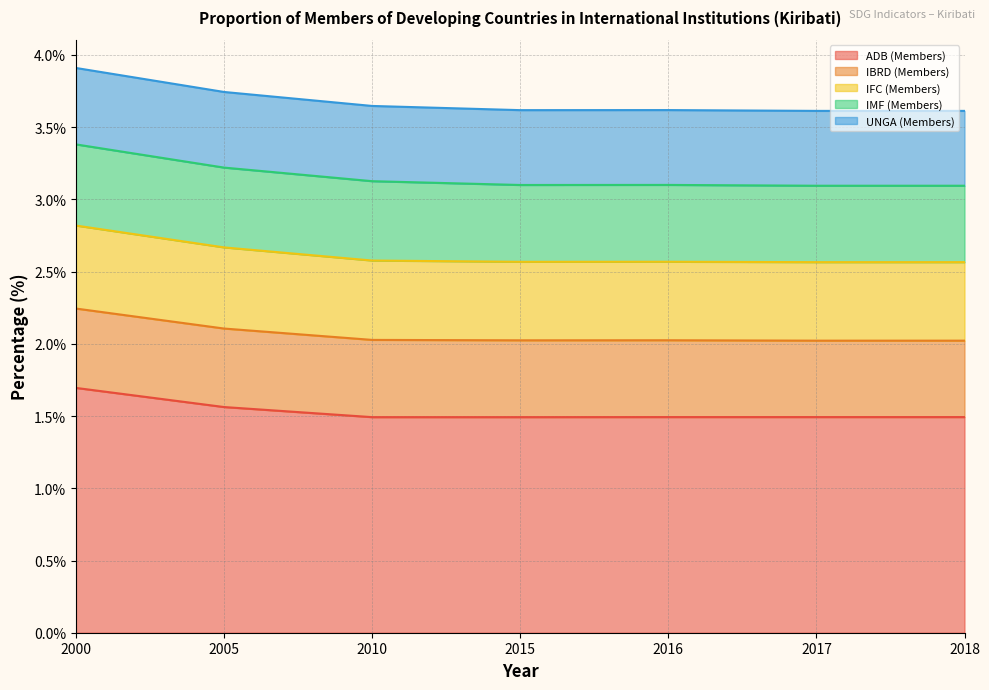

The ADB (Members) series shows 2.6 at 2018. True or false?

False